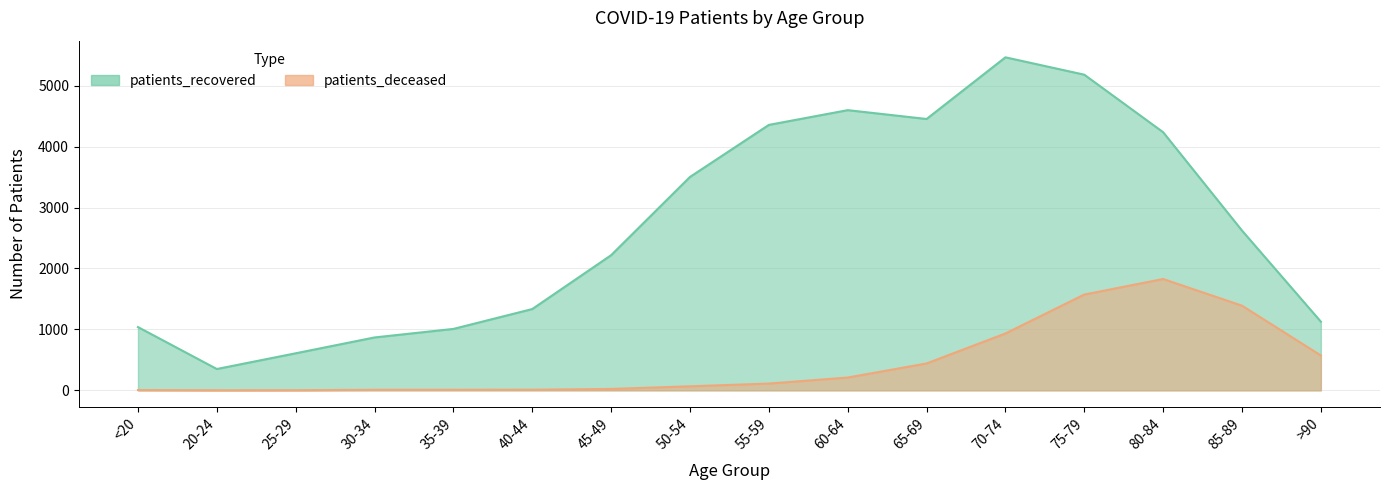

How many distinct data groups are displayed?

2